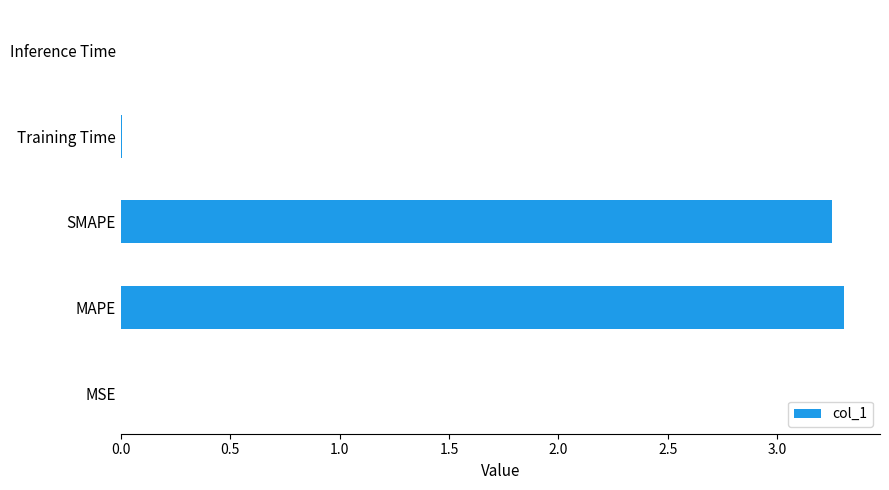

Are the bars horizontal?

Yes